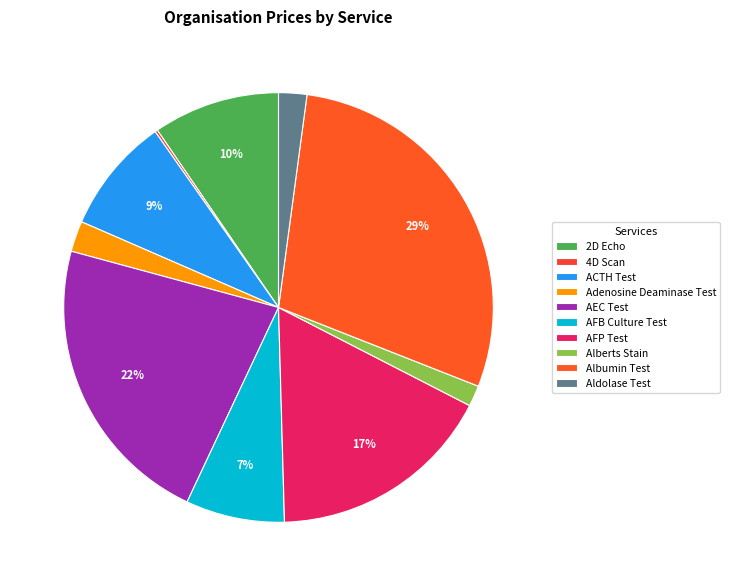

True or false: ACTH Test accounts for 9% of the total.

True